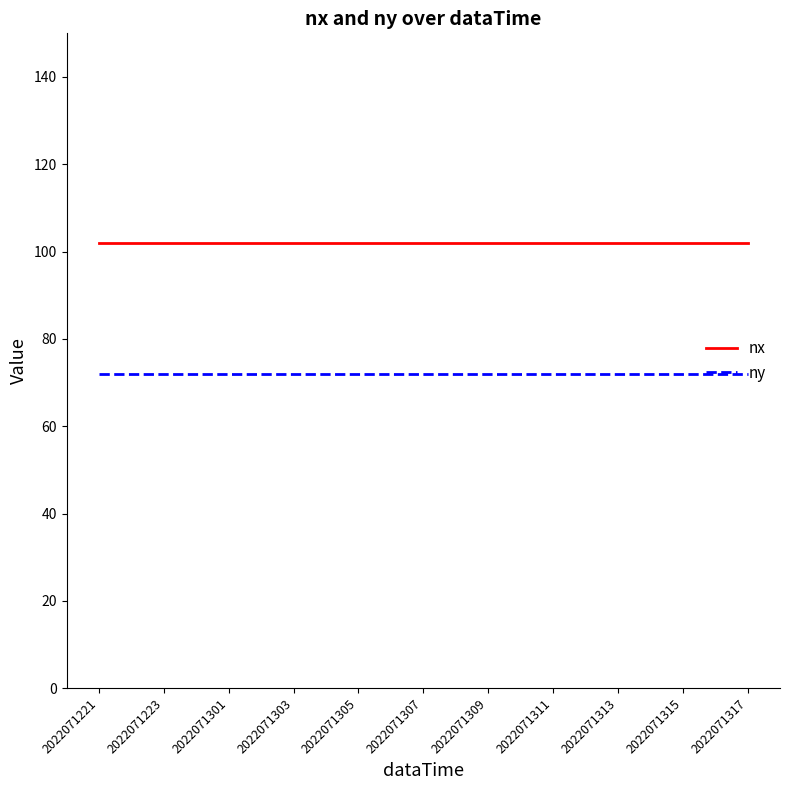

True or false: ny and nx intersect in this chart.

False